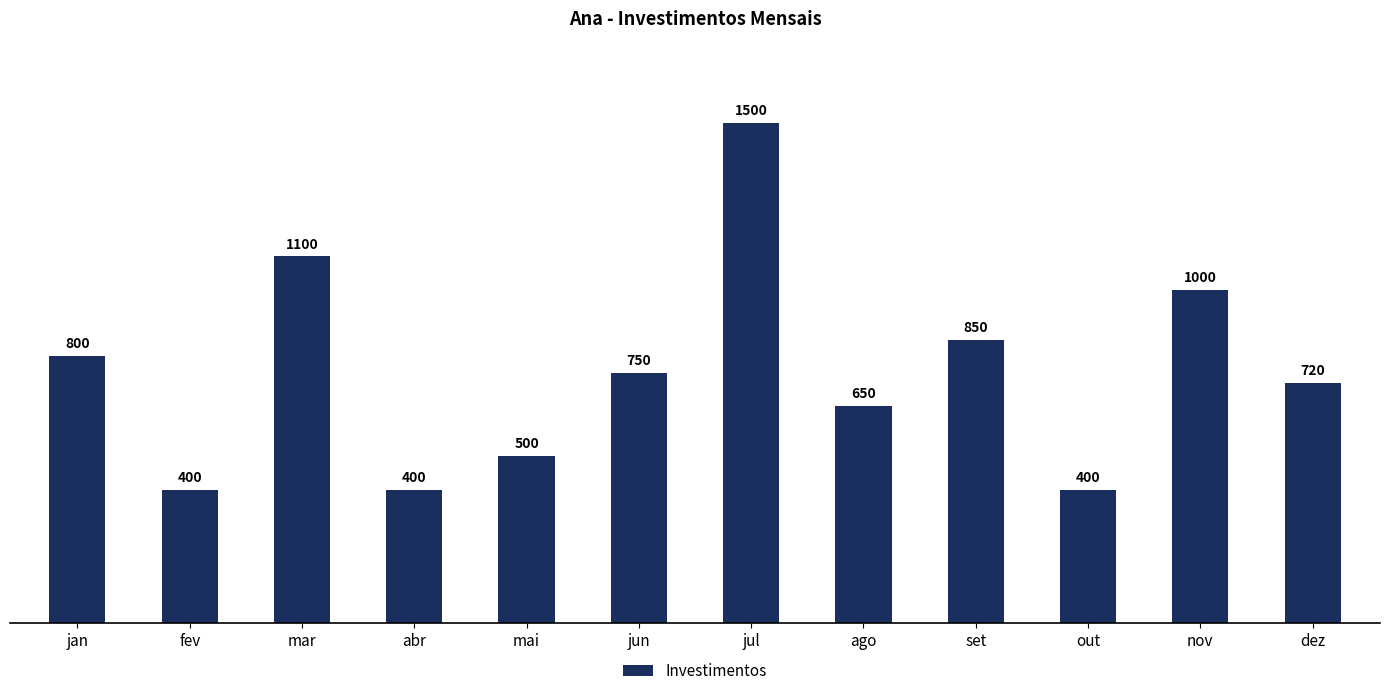

Reading right to left, transcribe all the data shown in this chart.

dez=720	nov=1000	out=400	set=850	ago=650	jul=1500	jun=750	mai=500	abr=400	mar=1100	fev=400	jan=800